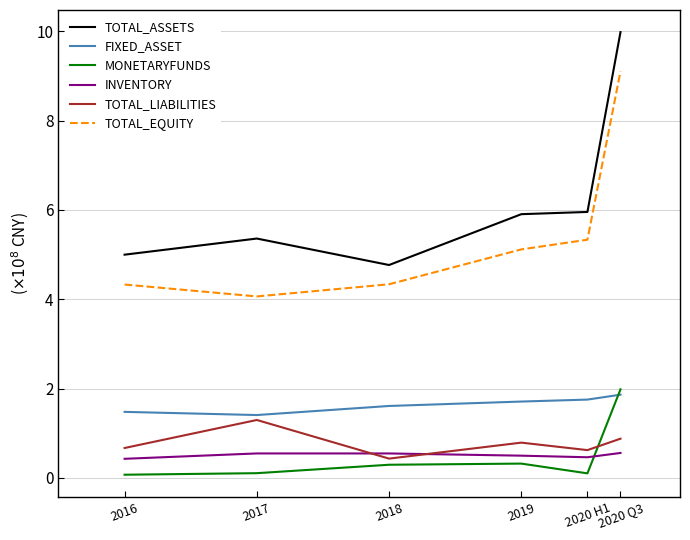

What is the difference between the TOTAL_ASSETS values at 2020 Q3 and 2020 H1?

4.0